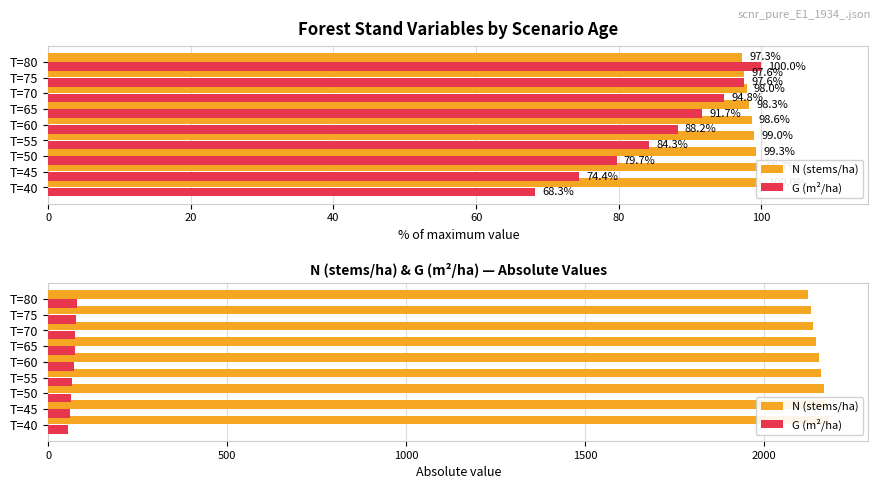

What position from the left is 80?

5